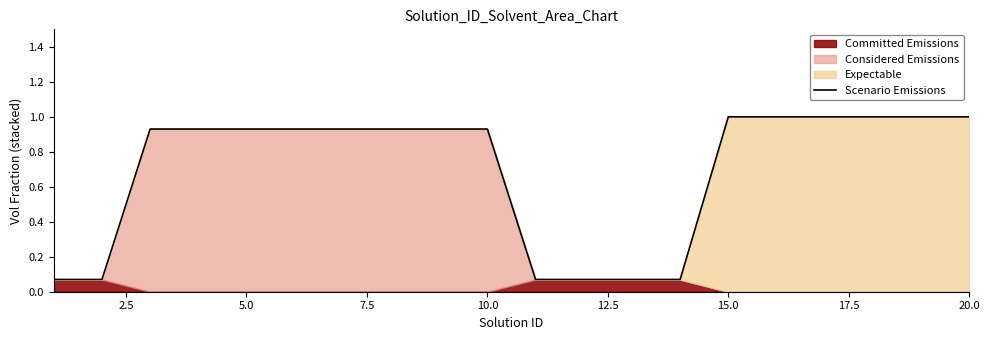

Reading left to right, what are all the values shown in this chart?

0.1	0.1	0.9	0.9	0.9	0.9	0.9	0.9	0.9	0.9	0.1	0.1	0.1	0.1	1.0	1.0	1.0	1.0	1.0	1.0